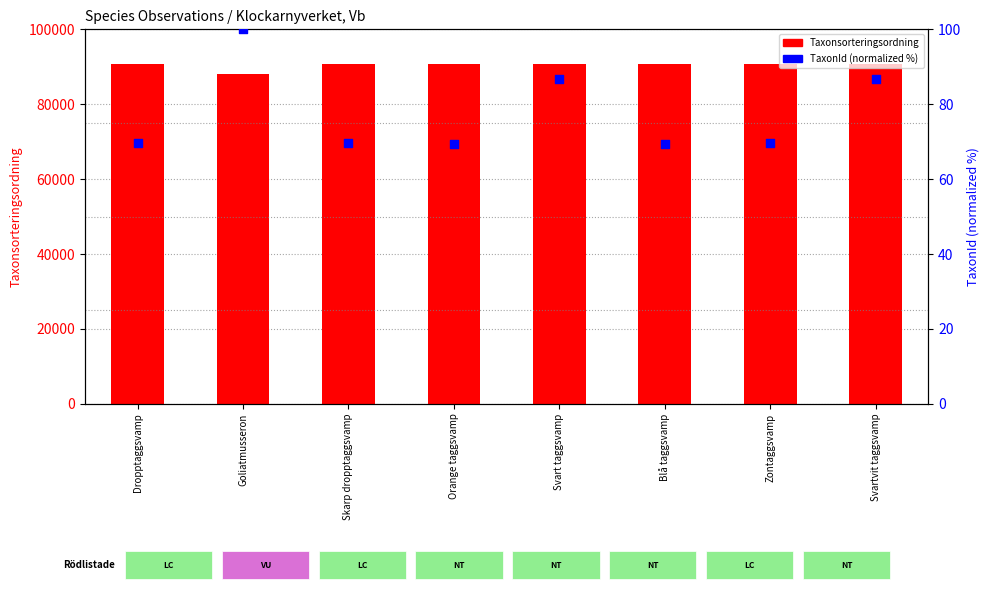

What are all the series names shown in the legend?

Taxonsorteringsordning, TaxonId (normalized)